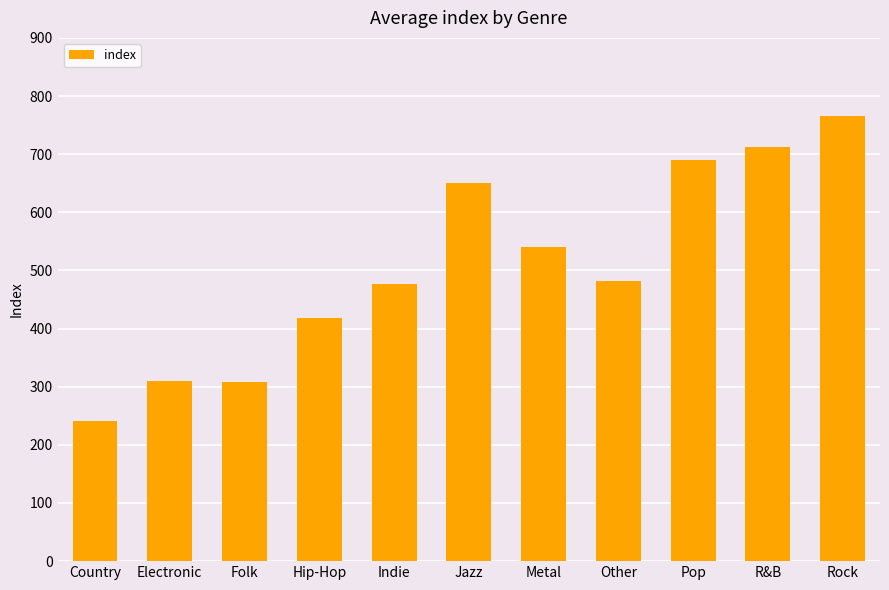

What is the difference between the second highest and second lowest values?

404.5